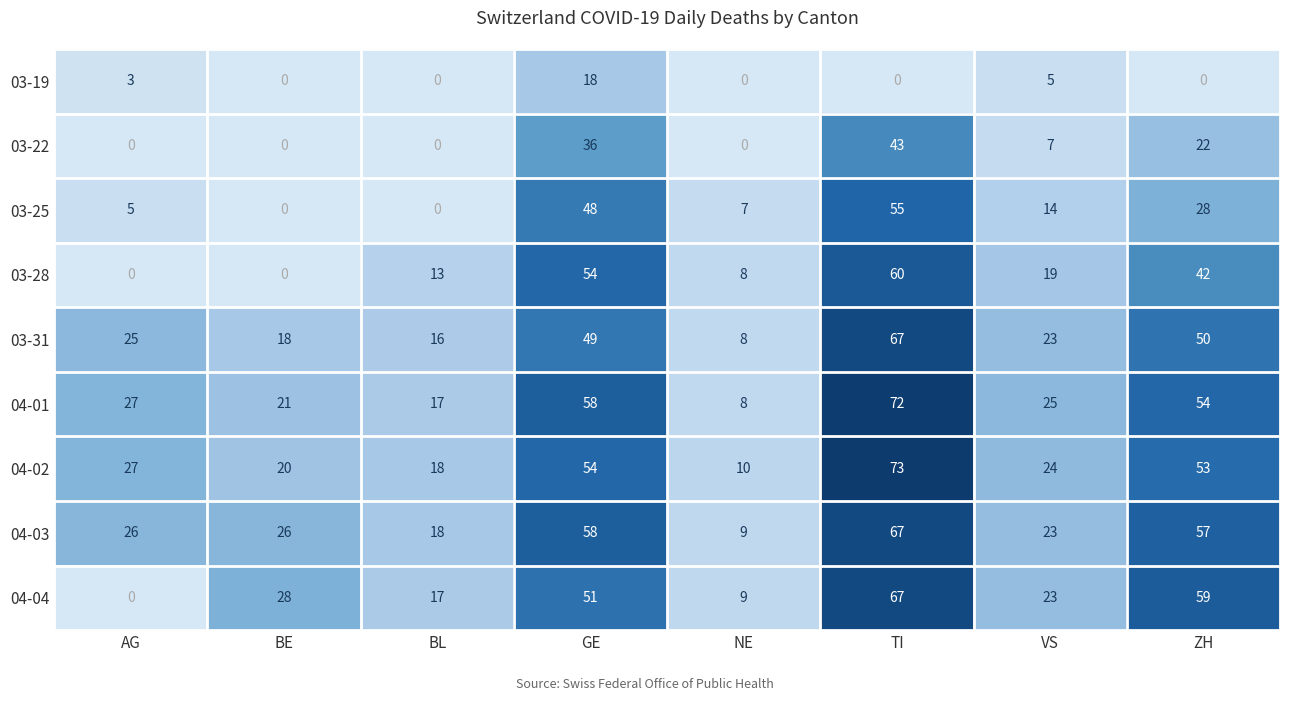

Which series has the largest total across all categories?

04-03